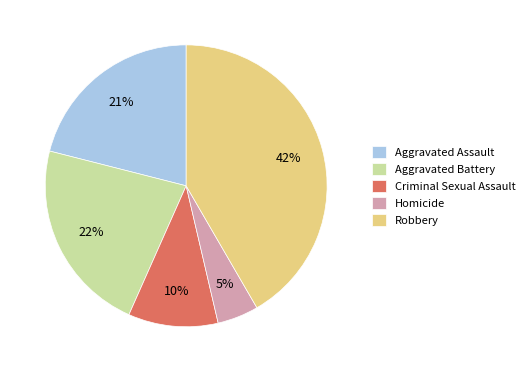

True or false: Criminal Sexual Assault accounts for 10% of the total.

True